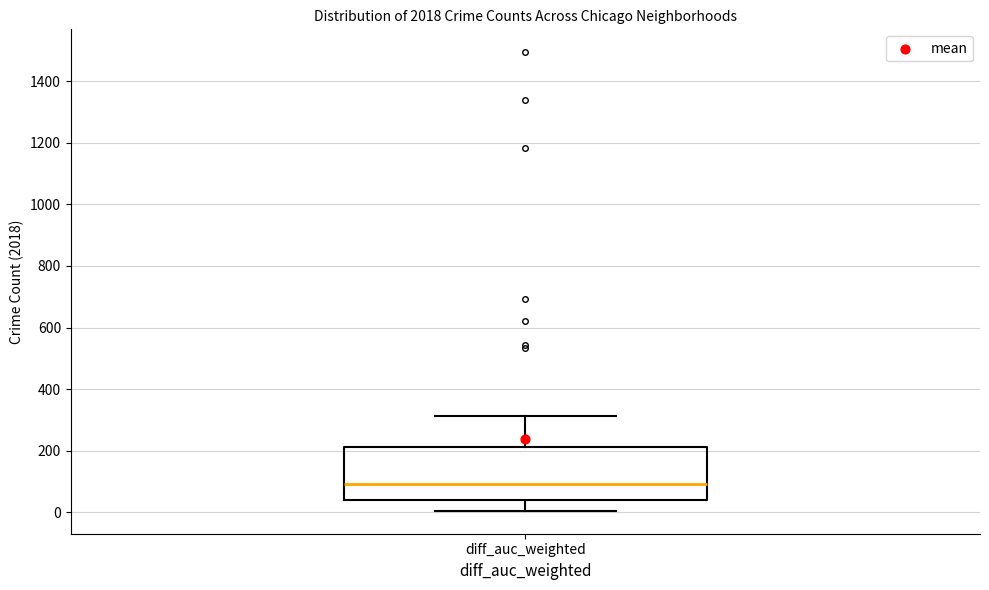

Read this box plot against the y-axis: the position of the median line, the range covered by the box, and the ends of both whiskers. The values are not printed on the chart, so give them approximately, as read against the axis.

median 100, box 40 to 220, whiskers 0 to 320